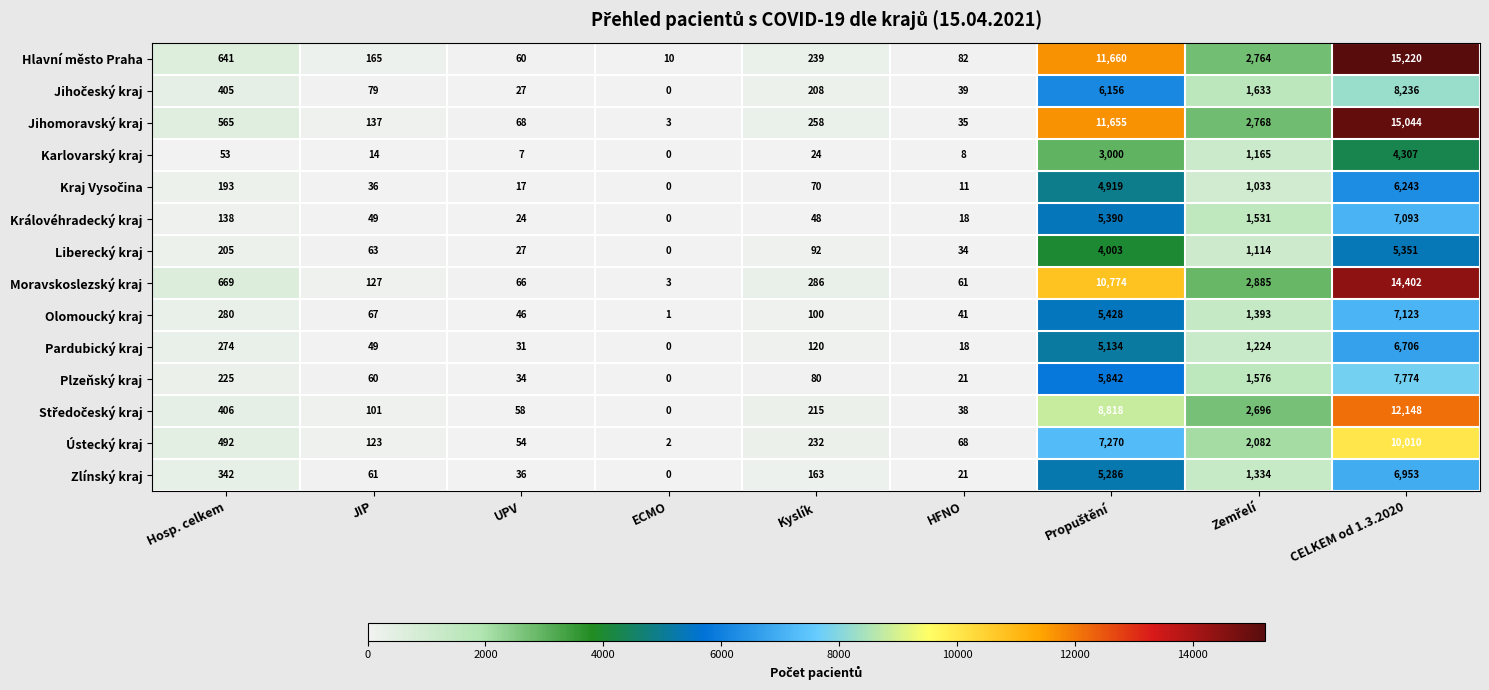

Which label corresponds to the smallest value in the chart?

ECMO